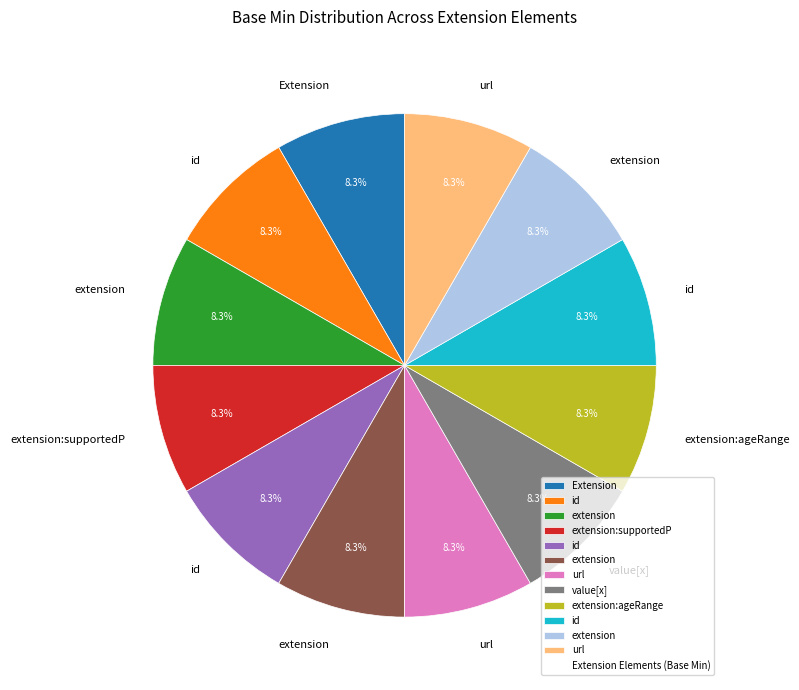

Is there any slice that represents more than half of the pie?

No